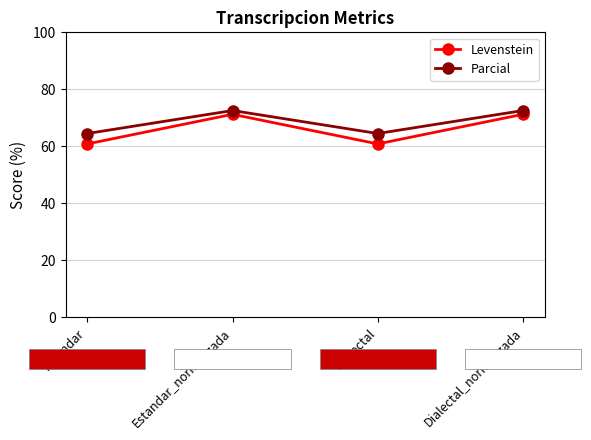

Between Estandar and Estandar_normalizada, which series saw the biggest shift?

Levenstein